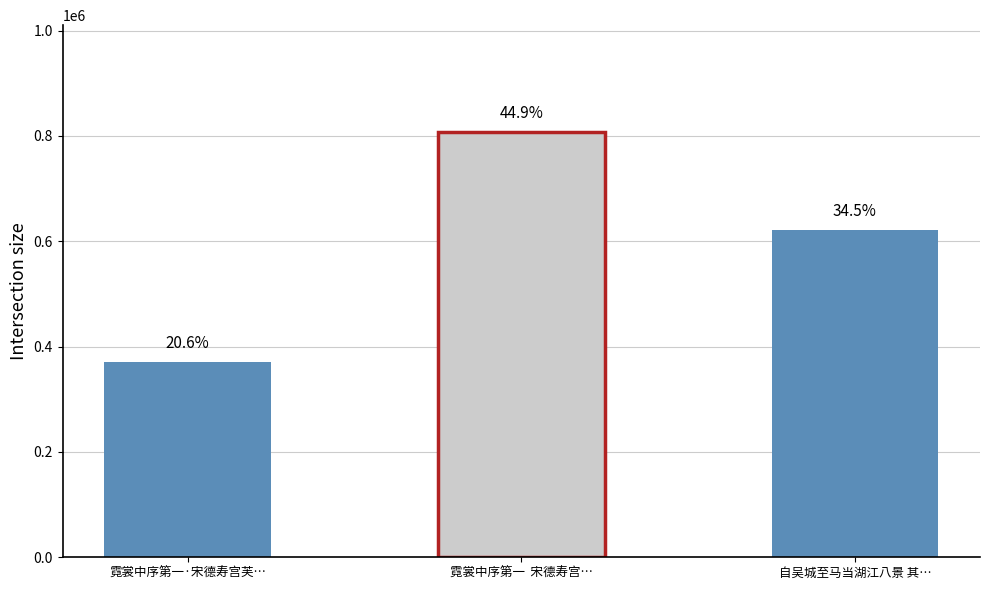

How many values are between 370872 and 808157?

3